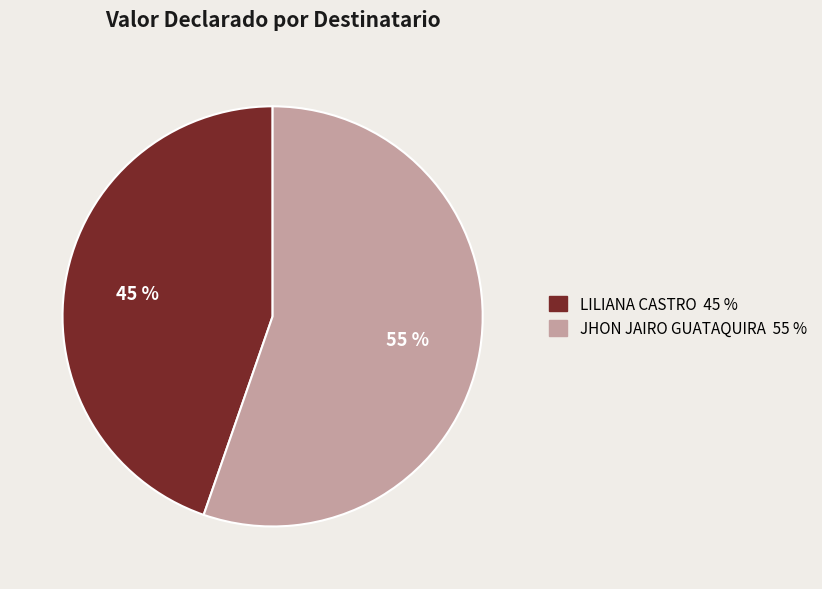

Which category has the smallest portion of the pie?

LILIANA CASTRO